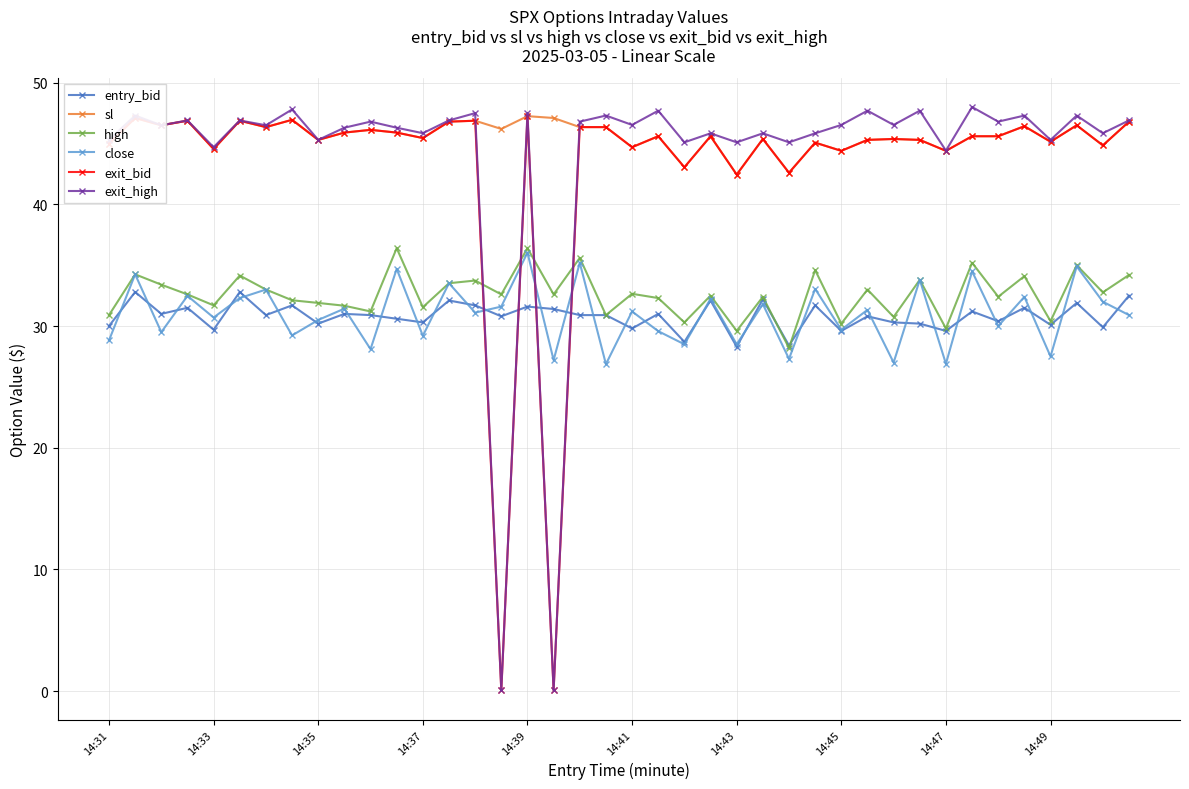

What is the difference between the second highest and minimum values in the high series?

8.2